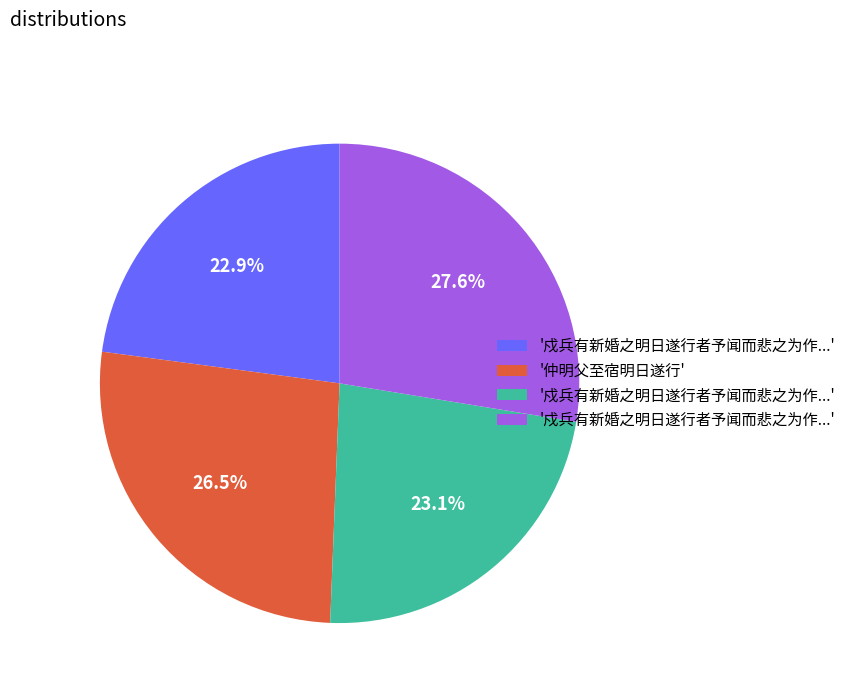

Is there any slice that represents more than half of the pie?

No